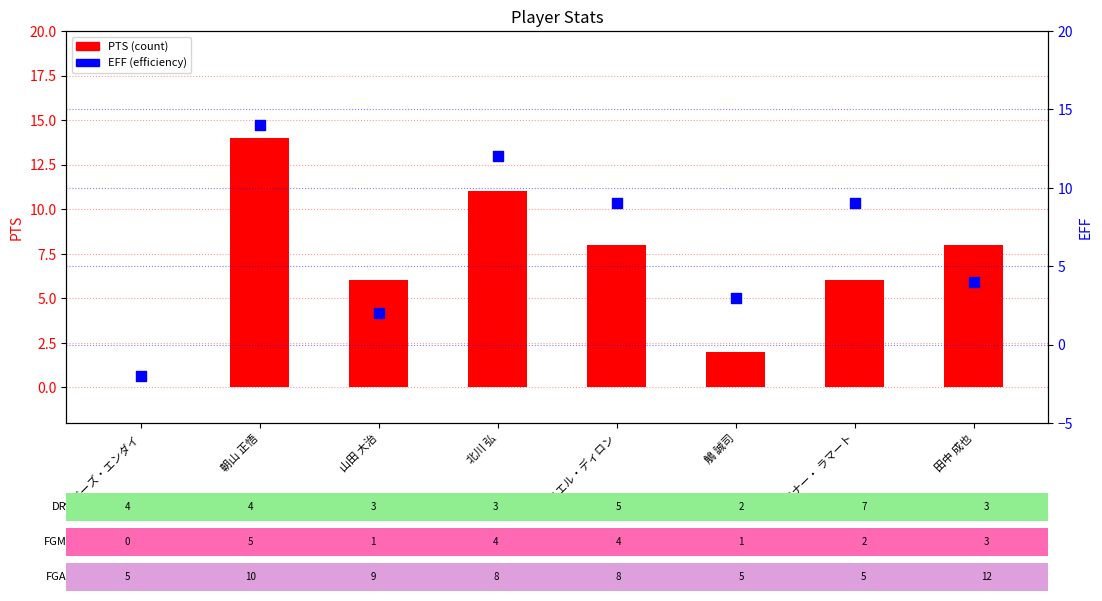

At how many categories does at least one series exceed 4?

6